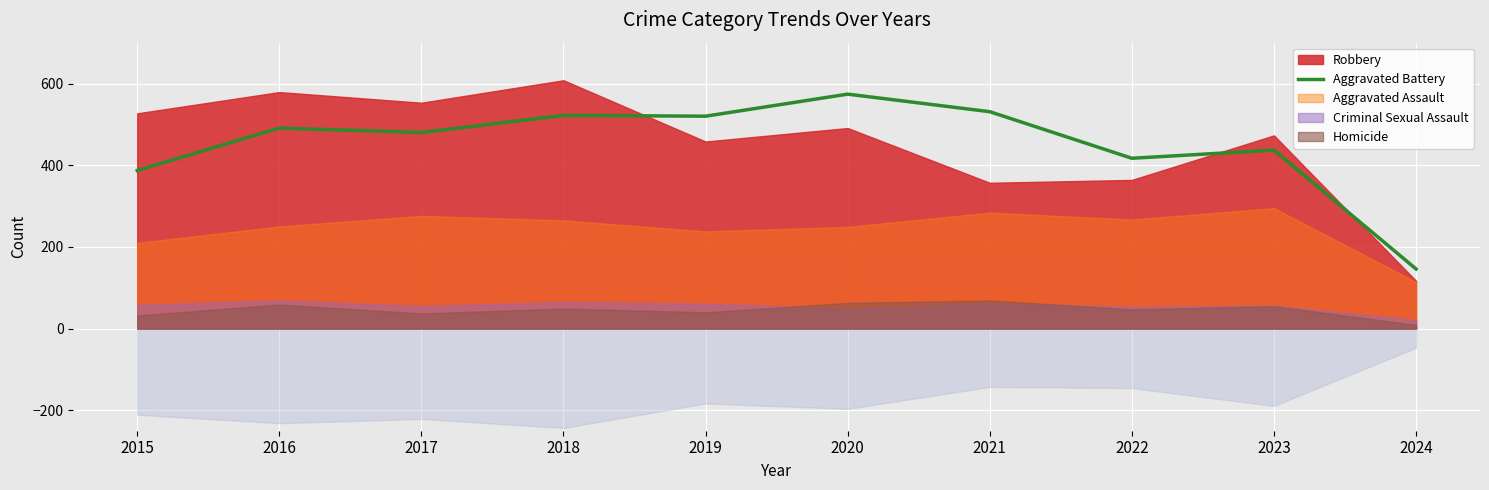

Which category has the highest value in the Aggravated Battery series?

2020